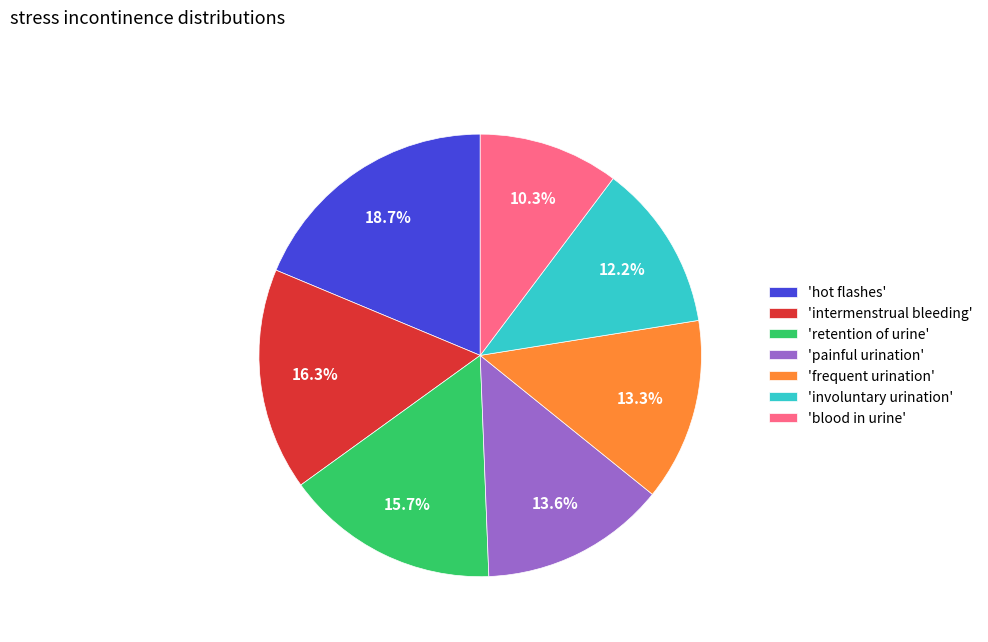

Does 'hot flashes' account for over 50% of the chart?

No